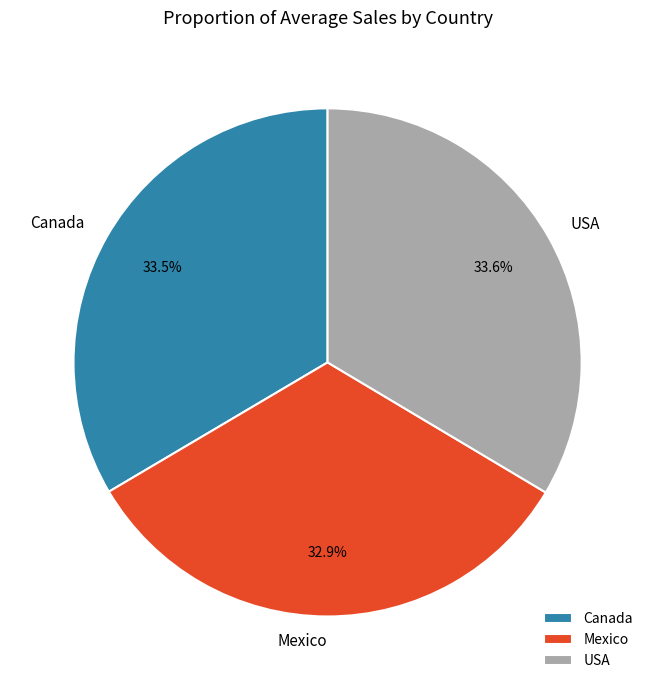

What portion of the pie excludes Mexico?

67.1%